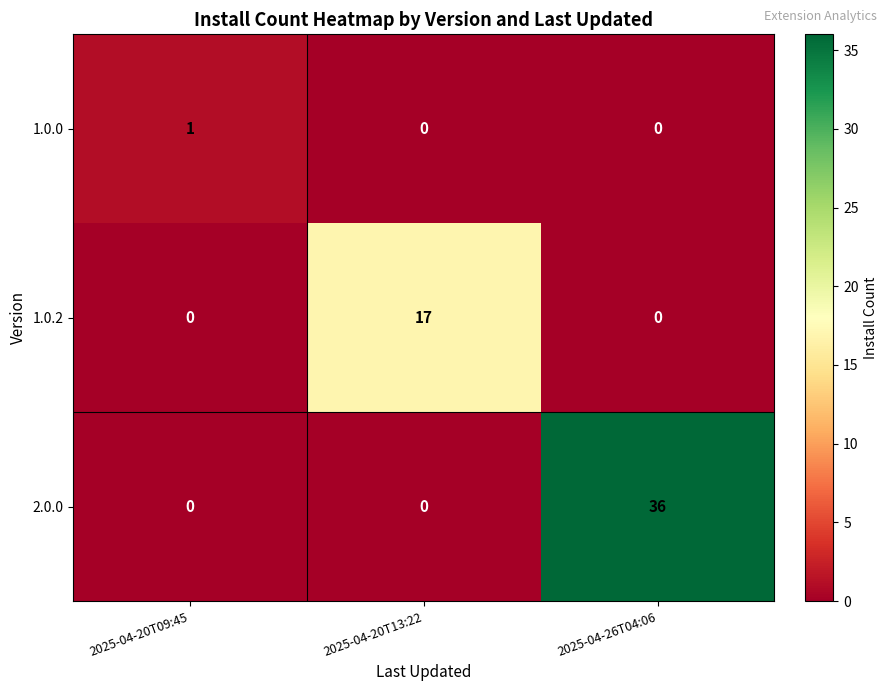

Reading left to right, what are all the values shown in this chart?

1.0.0: 2025-04-20T09:45=1	2025-04-20T13:22=0	2025-04-26T04:06=0
1.0.2: 2025-04-20T09:45=0	2025-04-20T13:22=17	2025-04-26T04:06=0
2.0.0: 2025-04-20T09:45=0	2025-04-20T13:22=0	2025-04-26T04:06=36